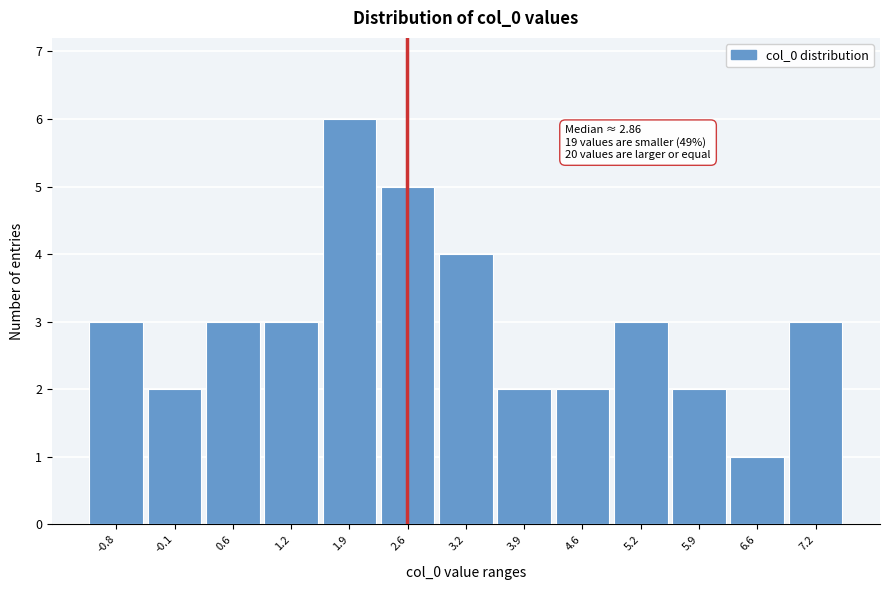

Reading left to right, extract all data points from this chart.

3	2	3	3	6	5	4	2	2	3	2	1	3